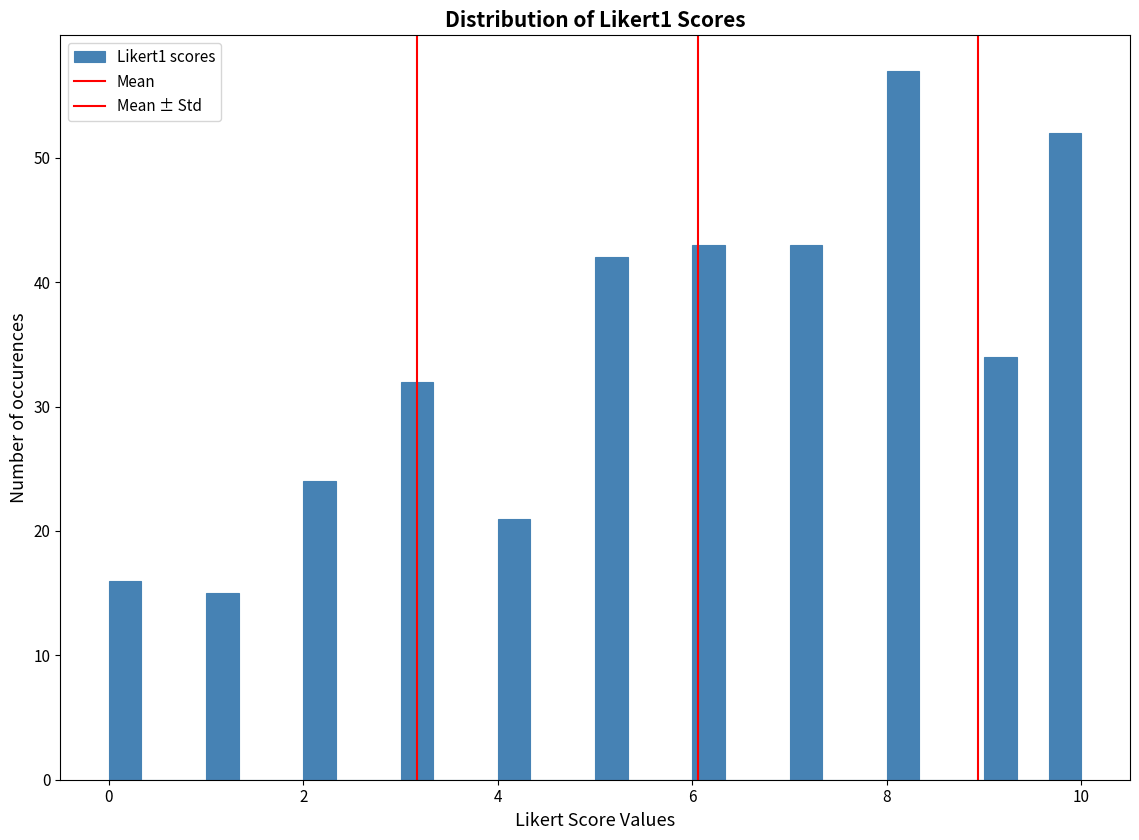

Around what value on the x-axis is the tallest bar? Give the approximate position of its centre, as read against the axis.

8.2